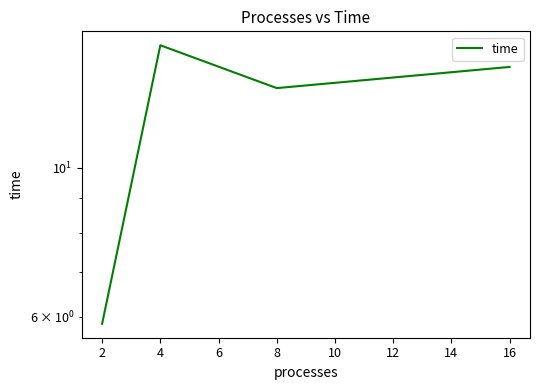

Which has a higher value, 2 or 4?

4